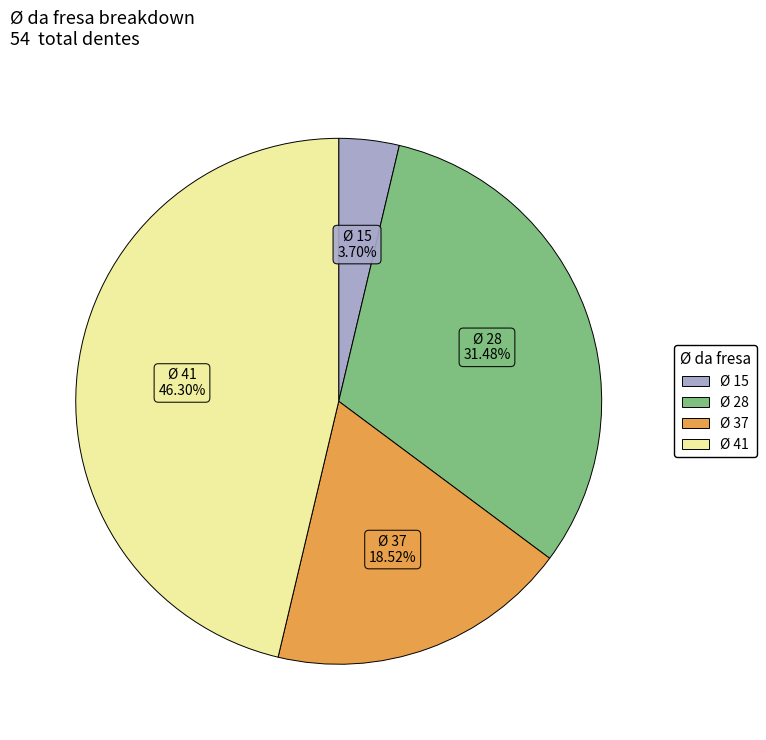

Rank the categories by value from highest to lowest.

Ø 41, Ø 28, Ø 37, Ø 15